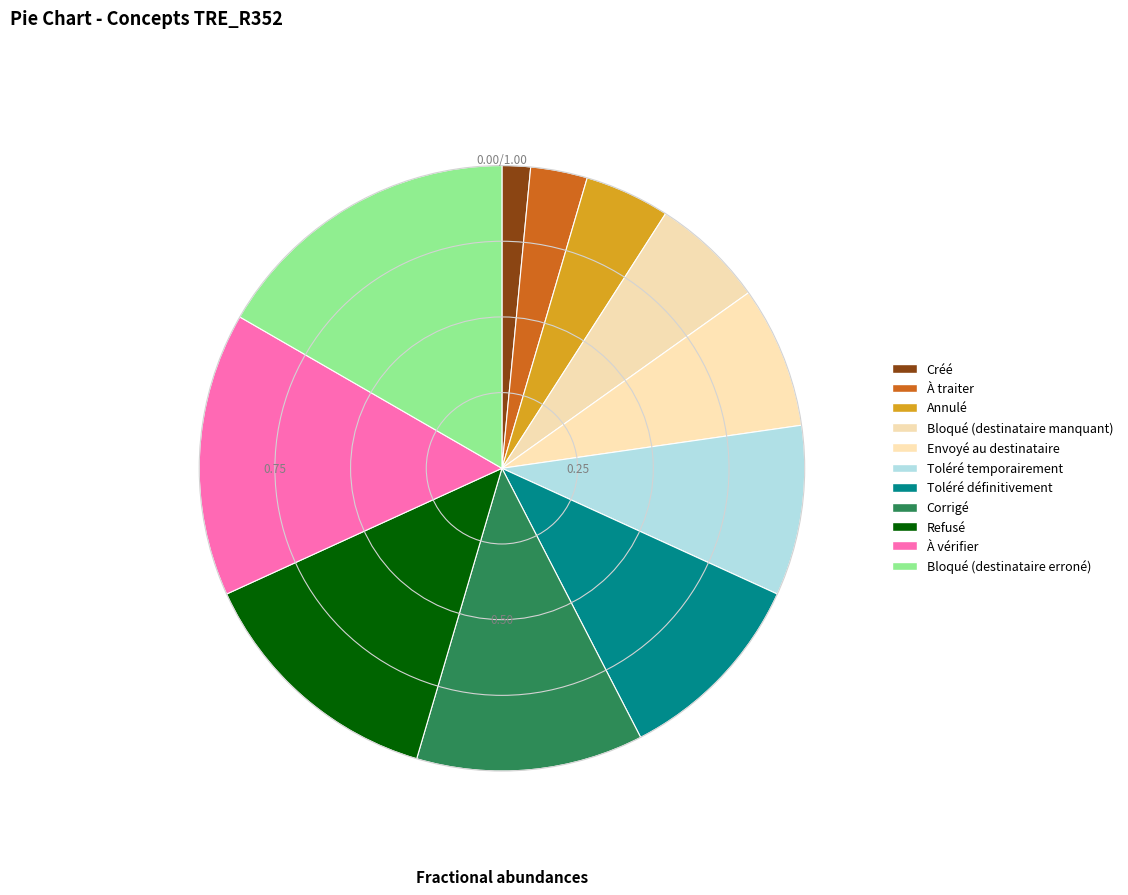

How many slices are in this pie chart?

11